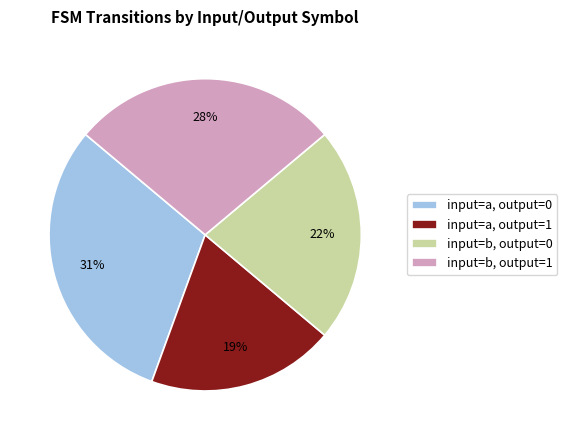

Which category has the smallest portion of the pie?

input=a, output=1